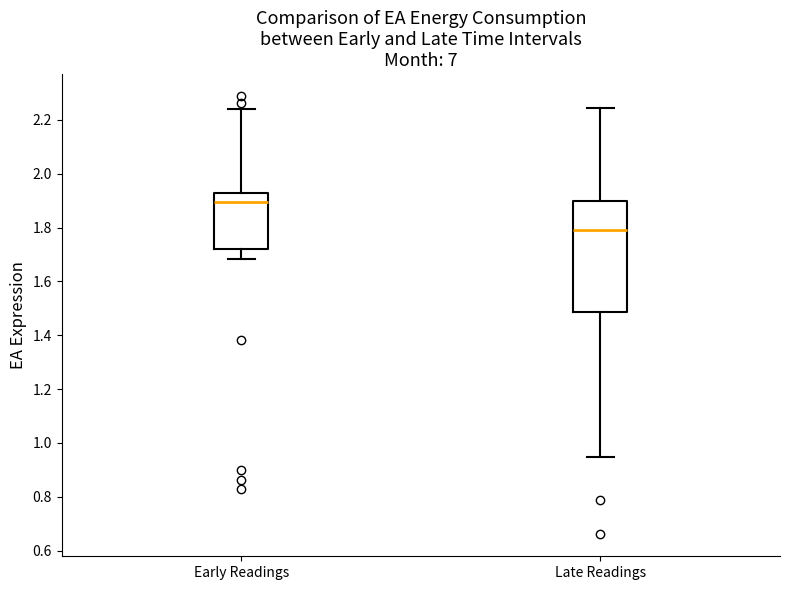

Reading left to right, read every box against the y-axis: the position of its median line, the range the box covers, and the ends of its whiskers. The values are not printed on the chart, so give them approximately, as read against the axis.

Early Readings: median 1.90, box 1.72 to 1.92, whiskers 1.68 to 2.24
Late Readings: median 1.80, box 1.48 to 1.90, whiskers 0.94 to 2.24